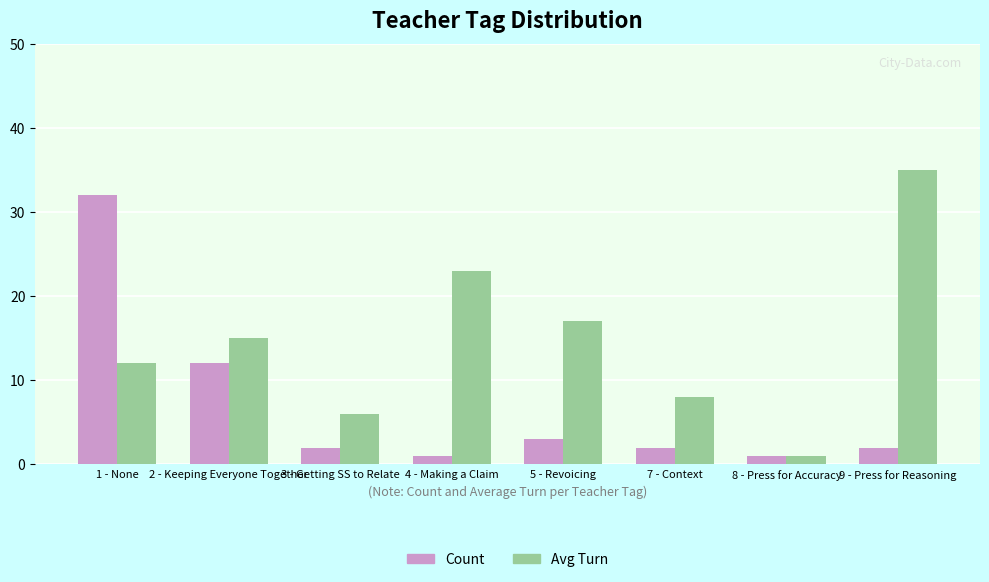

How many data points does each series have?

8